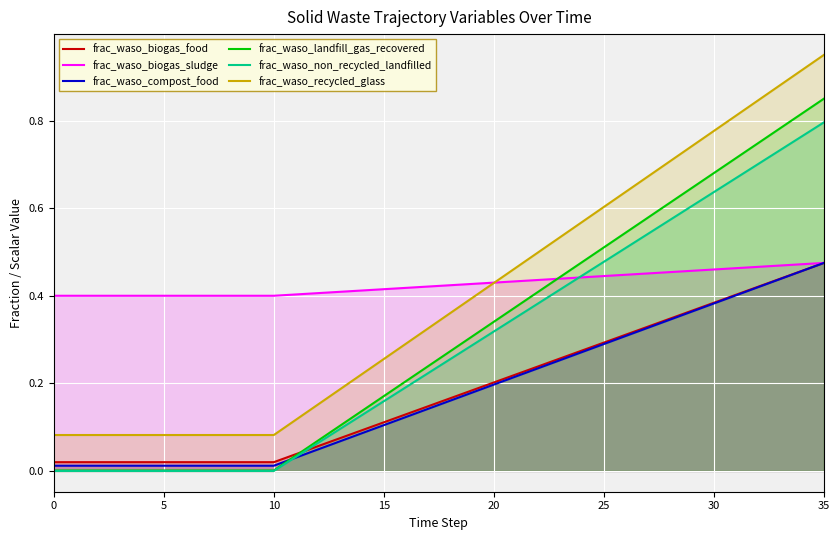

Count the number of data series in this chart.

6